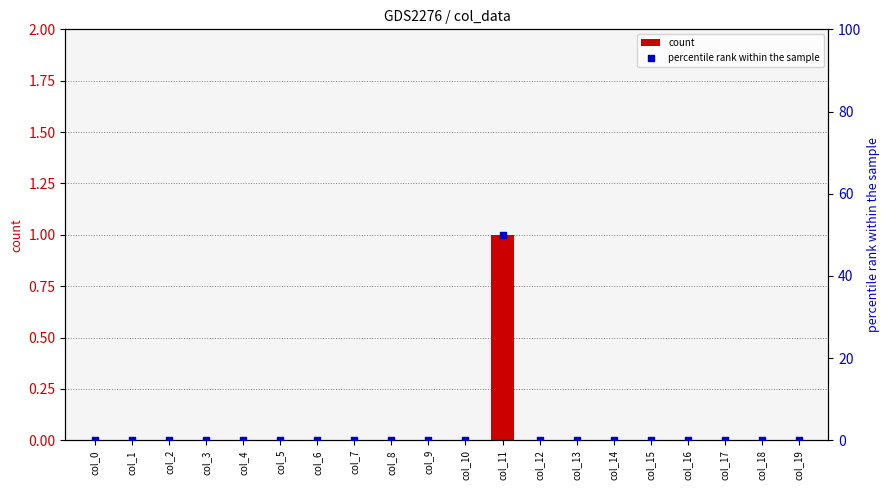

Which series reaches the maximum Y coordinate?

percentile rank within the sample